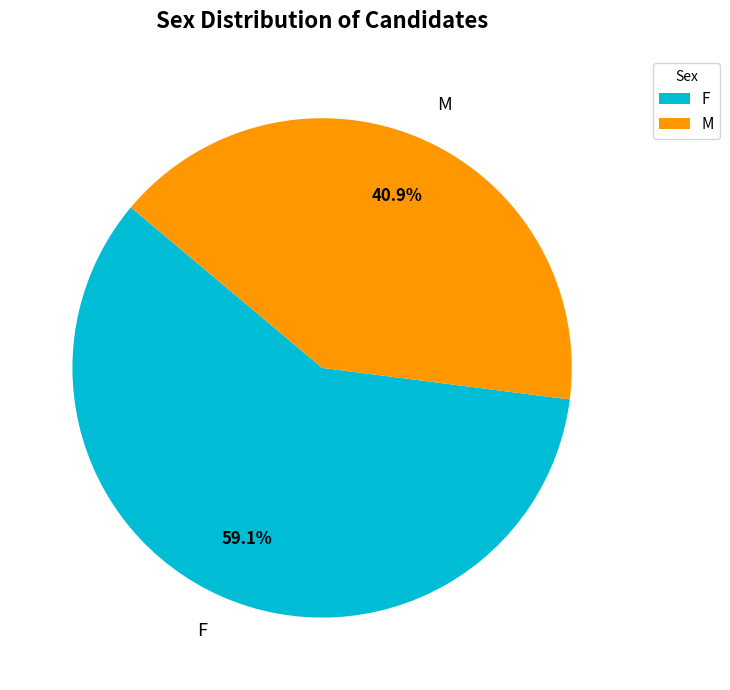

Rank the categories by value from lowest to highest.

M, F